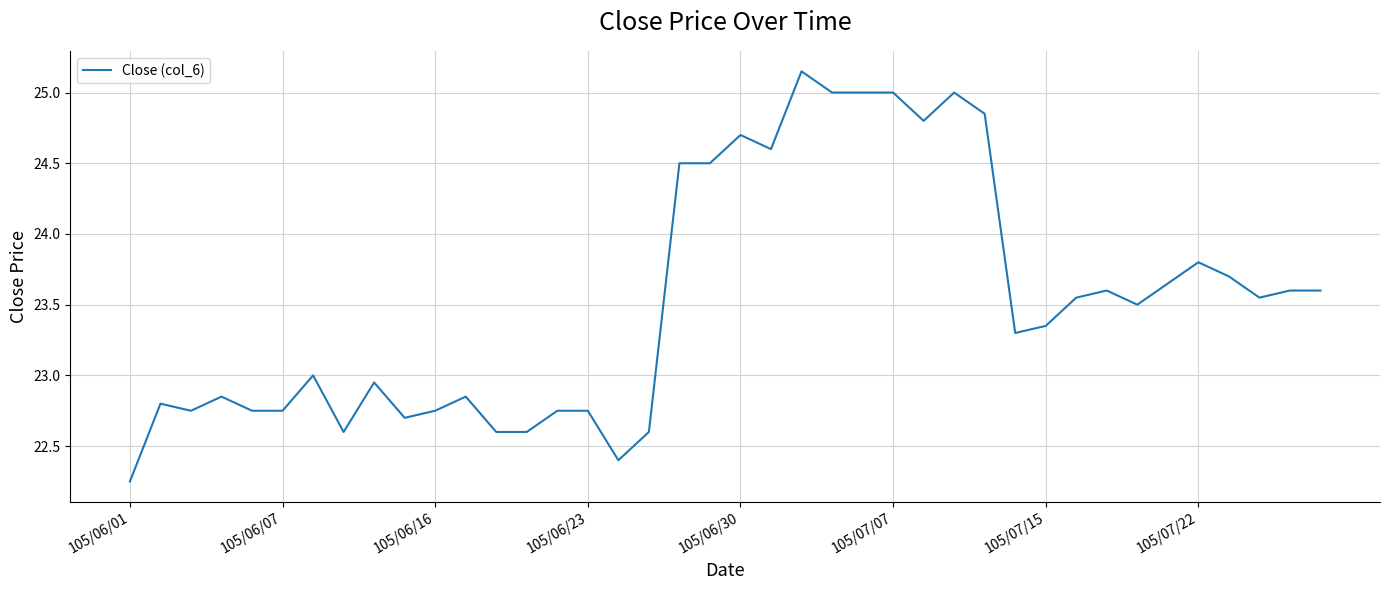

Reading right to left, what are all the values shown in this chart?

23.6	23.6	23.6	23.7	23.8	23.6	23.5	23.6	23.6	23.4	23.3	24.9	25.0	24.8	25.0	25.0	25.0	25.1	24.6	24.7	24.5	24.5	22.6	22.4	22.8	22.8	22.6	22.6	22.9	22.8	22.7	22.9	22.6	23.0	22.8	22.8	22.9	22.8	22.8	22.2